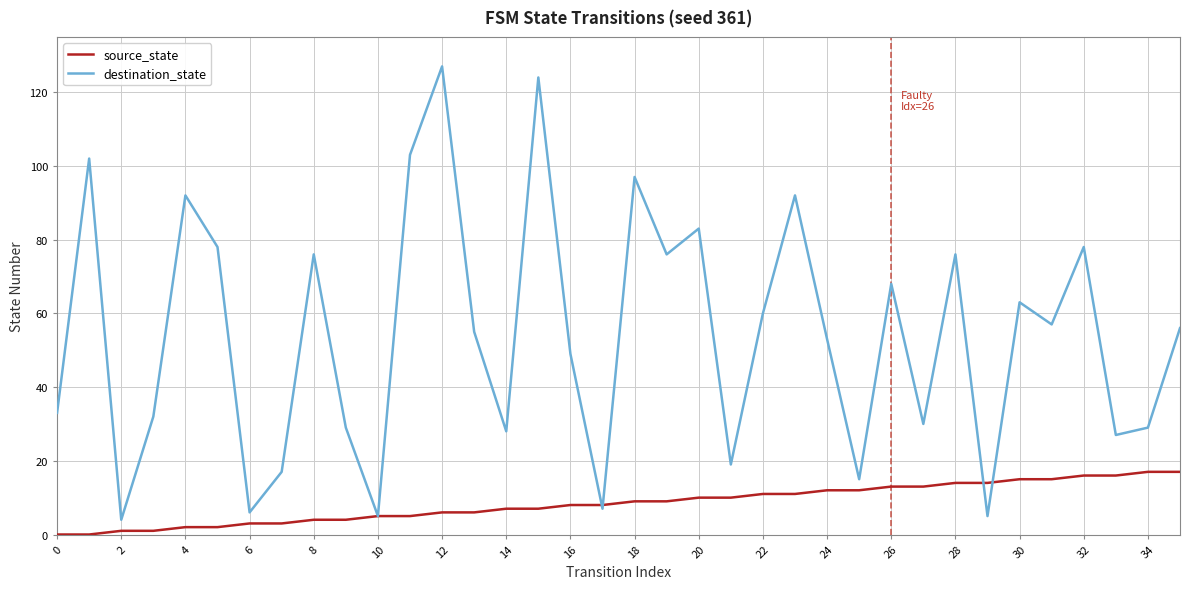

List the series in order of their overall mean, lowest first.

source_state, destination_state